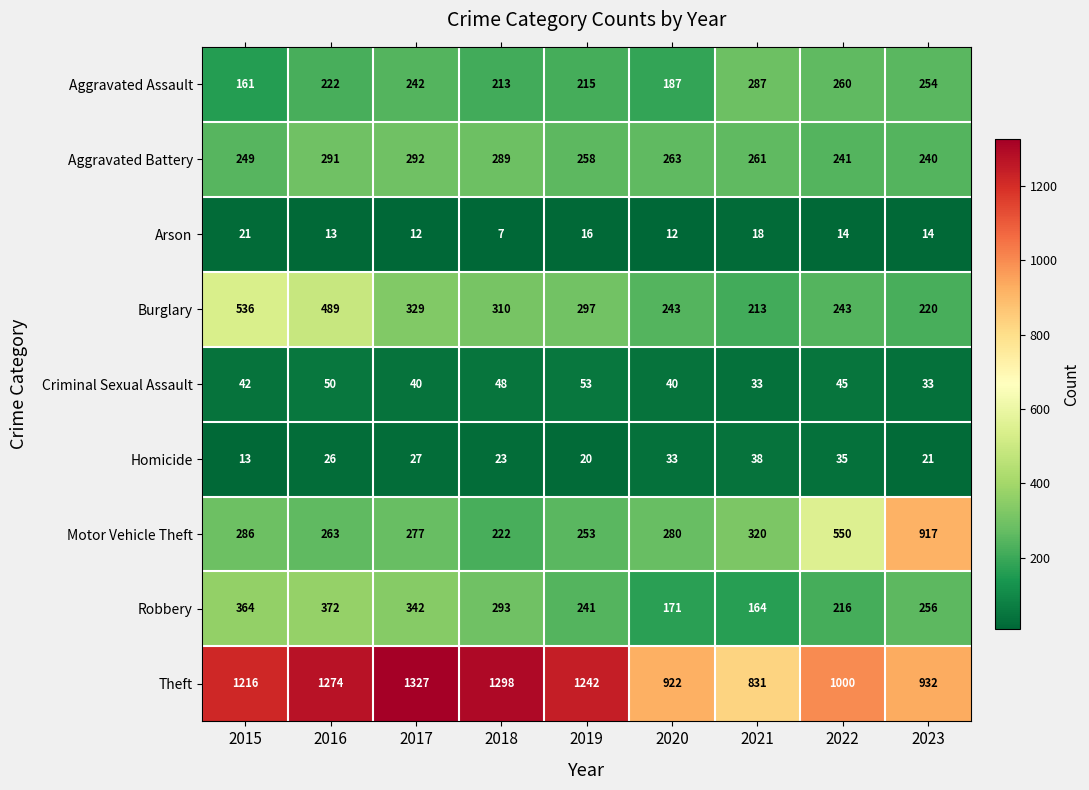

Rank the series at 2017 from highest to lowest value.

Theft, Robbery, Burglary, Aggravated Battery, Motor Vehicle Theft, Aggravated Assault, Criminal Sexual Assault, Homicide, Arson